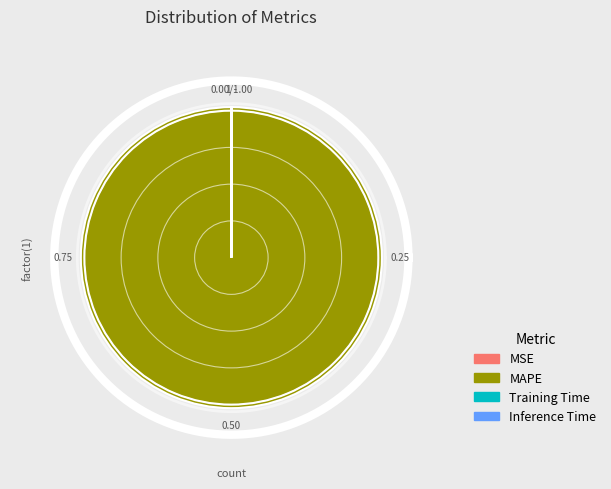

What is the smallest slice in the pie chart?

Inference Time